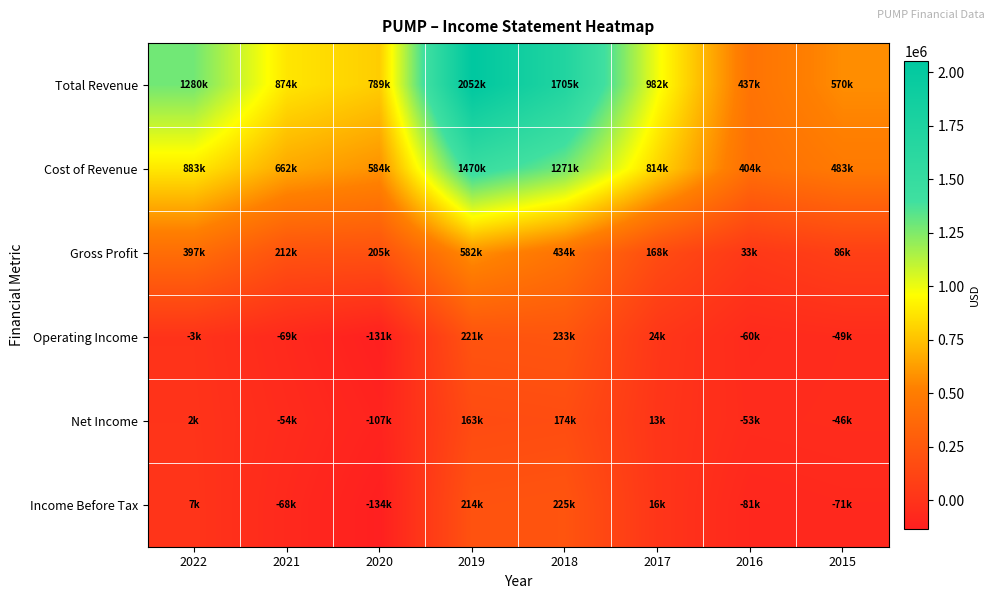

Reading left to right, list all the values displayed in this chart.

Total Revenue: 2022=1279700	2021=874500	2020=789200	2019=2052300	2018=1704600	2017=981900	2016=436900	2015=569600
Cost of Revenue: 2022=882800	2021=662300	2020=584300	2019=1470400	2018=1270600	2017=813800	2016=404100	2015=483300
Gross Profit: 2022=396900	2021=212200	2020=205000	2019=582000	2018=434000	2017=168000	2016=32800	2015=86300
Operating Income: 2022=-2600	2021=-68700	2020=-131200	2019=221400	2018=232700	2017=24100	2016=-60400	2015=-49100
Net Income: 2022=2000	2021=-54200	2020=-107000	2019=163000	2018=173900	2017=12600	2016=-53100	2015=-45900
Income Before Tax: 2022=7400	2021=-68400	2020=-134500	2019=213500	2018=225100	2017=15700	2016=-81100	2015=-71200